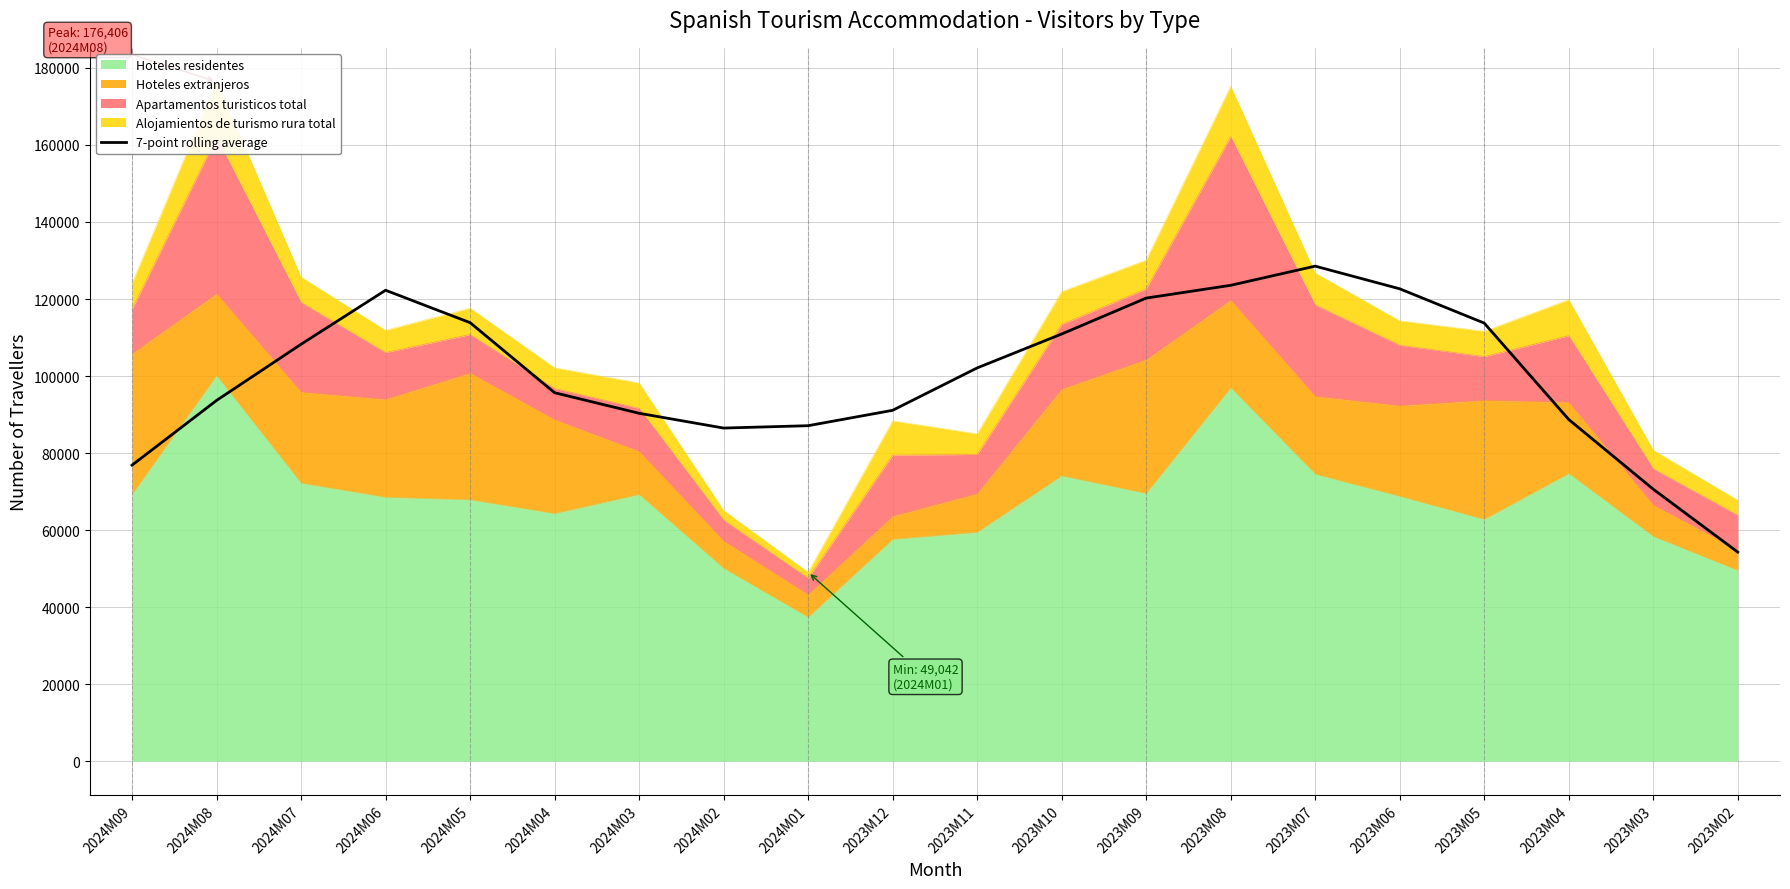

Which label corresponds to the largest value in the chart?

2023M07